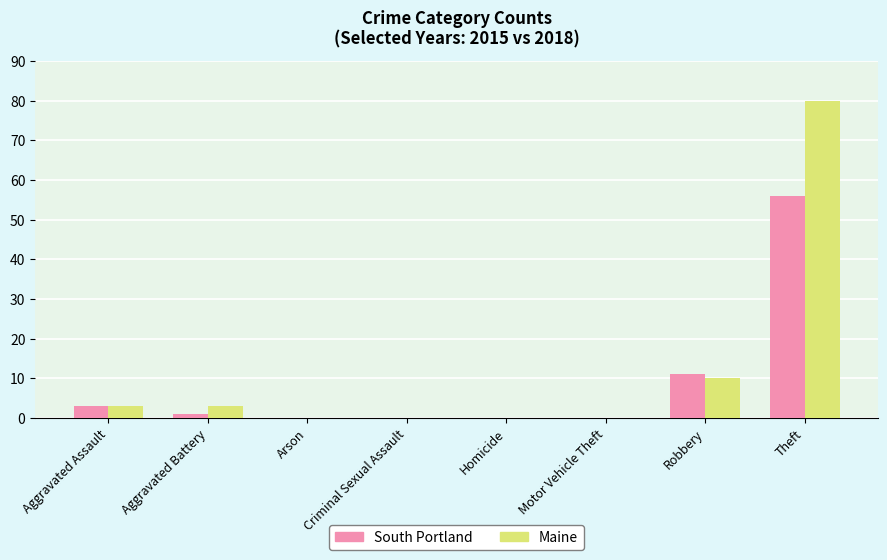

Where is South Portland nearest to the value 28?

Robbery